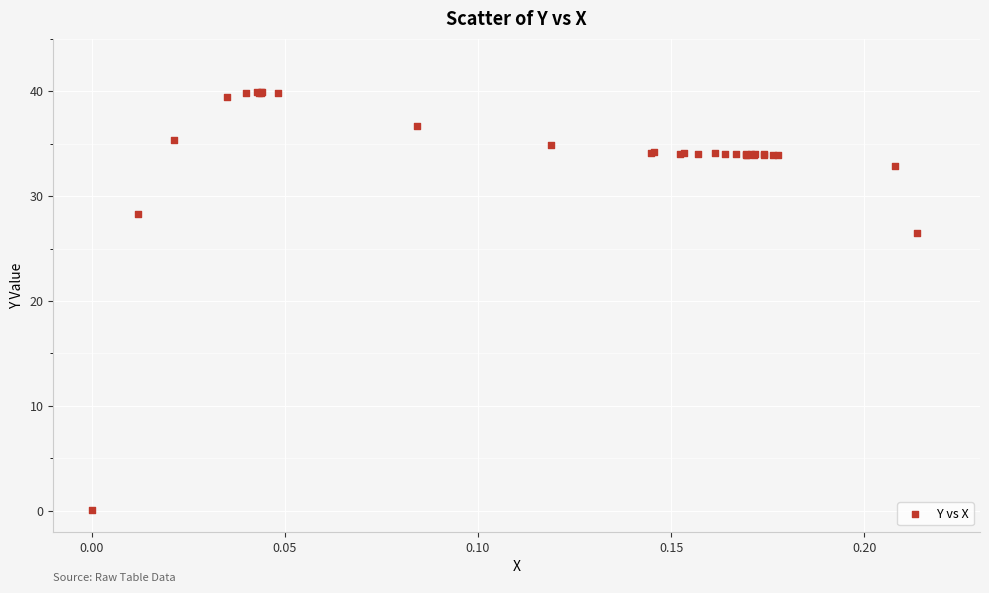

What Y value in the scatter plot is closest to 19?

26.5